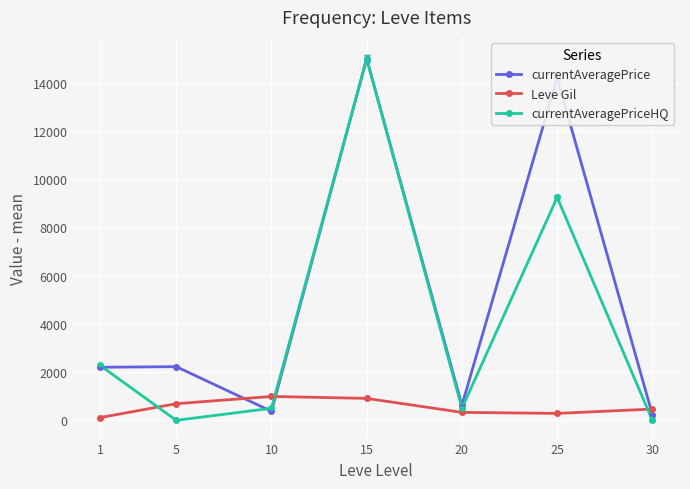

Which series changed the most between 15 and 25?

currentAveragePriceHQ